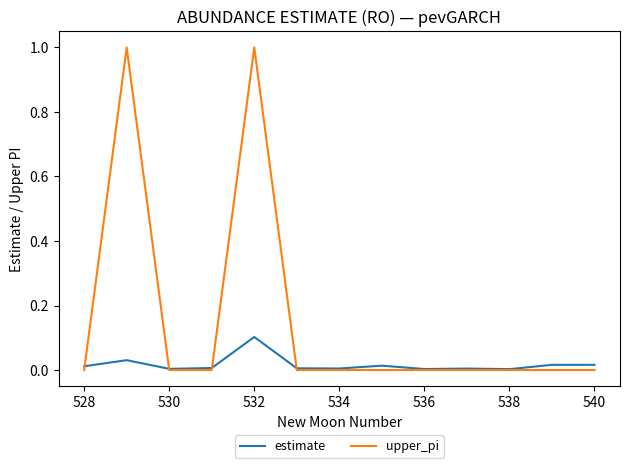

Which series has the largest total across all categories?

upper_pi